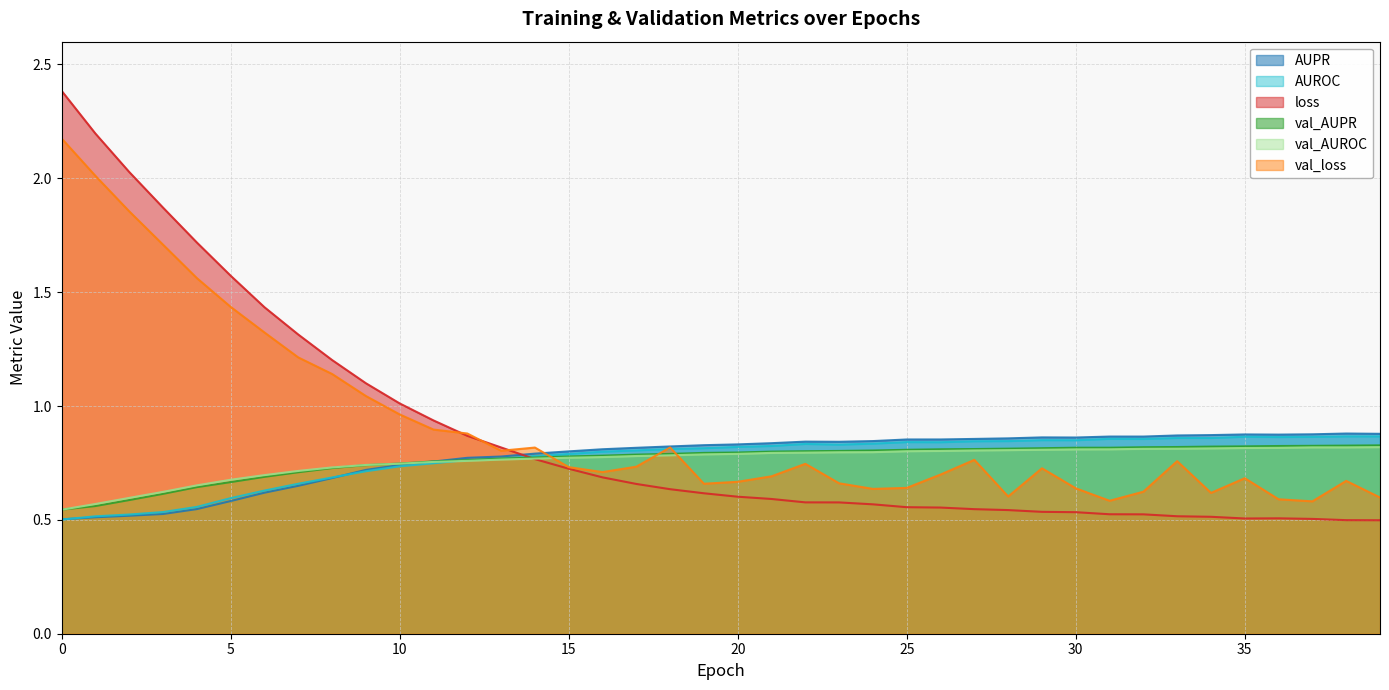

Which series ends up on top after the final intersection of AUPR and val_loss?

AUPR